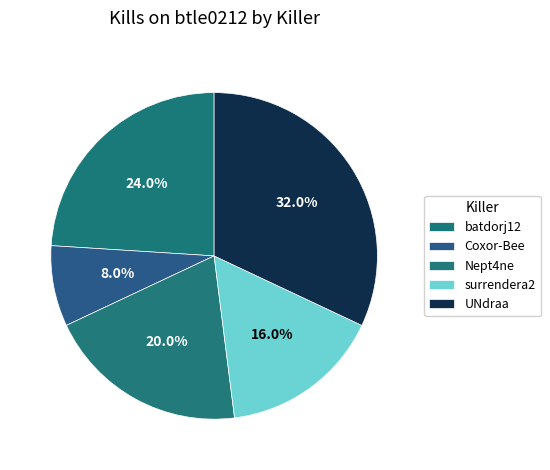

What is the largest slice in the pie chart?

UNdraa